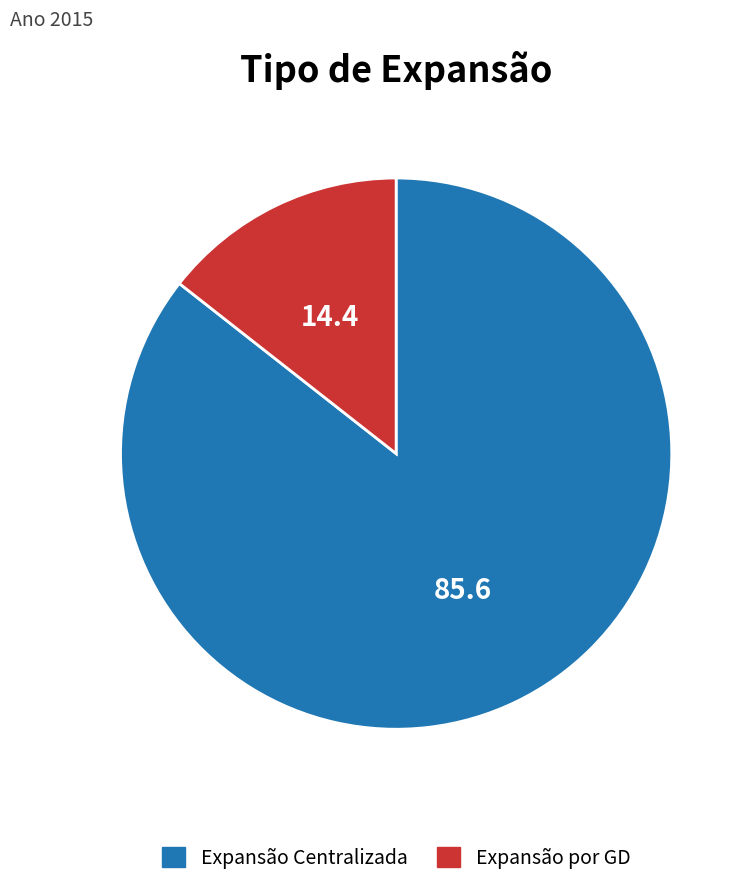

True or false: Expansão Centralizada accounts for 99% of the total.

False